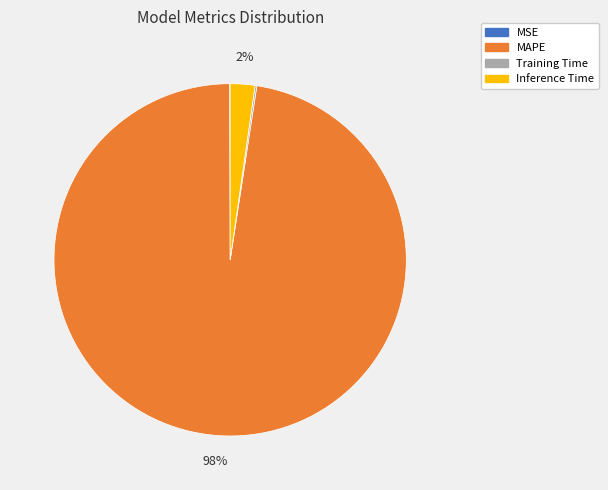

To the nearest percent, what portion does Inference Time represent?

2%